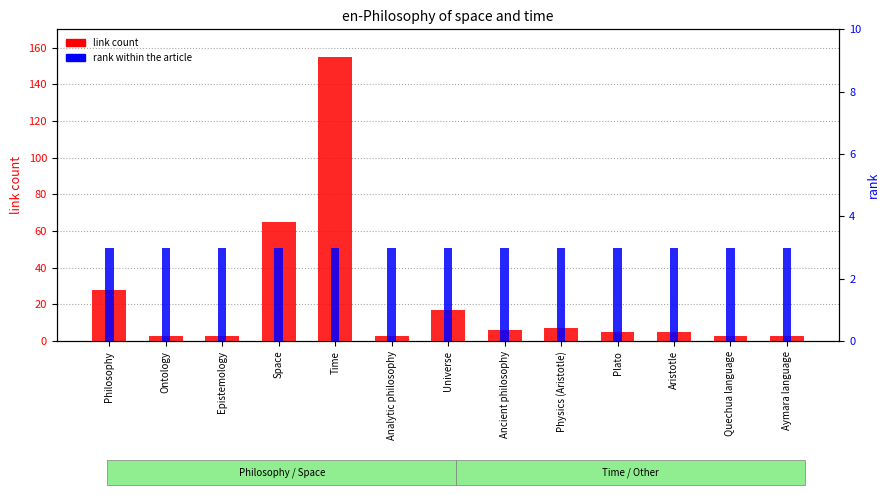

What is the sum of all link count values?

303